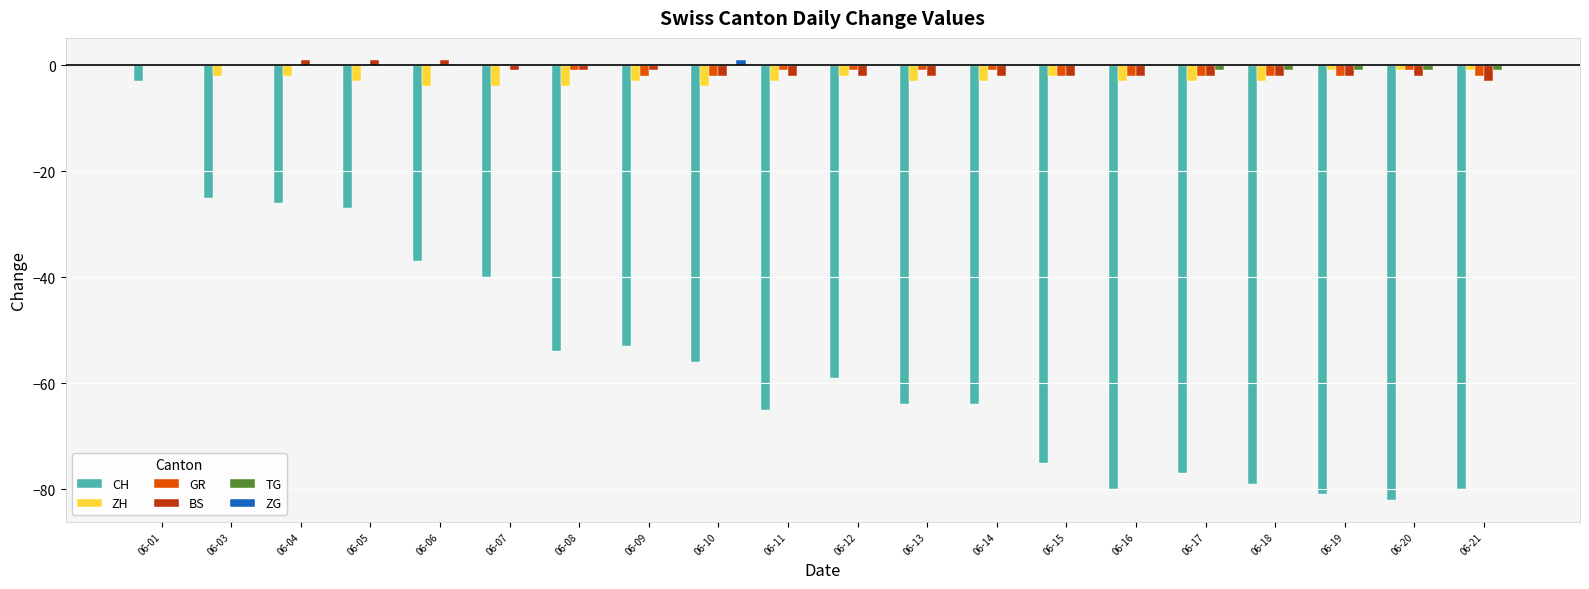

The ZH series shows -4 at 06-08. True or false?

True